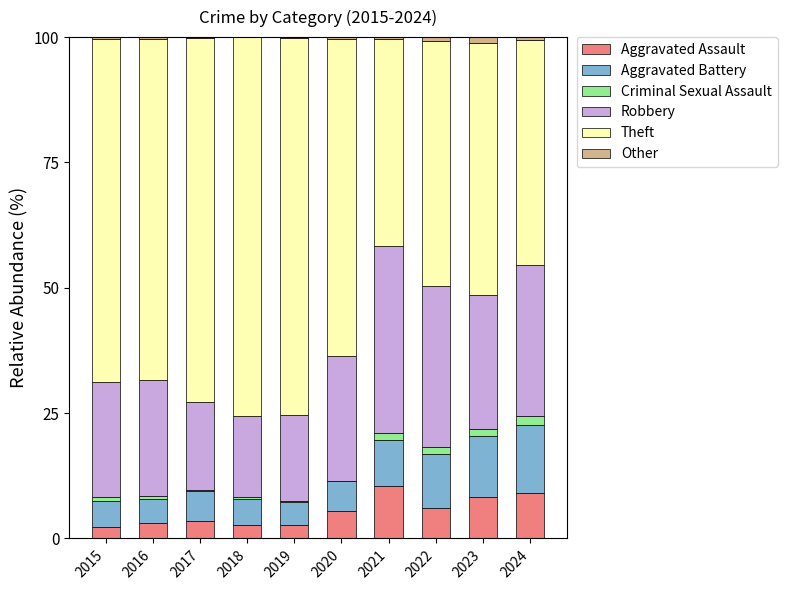

True or false: Aggravated Assault has a value of 2.7 at 2019.

True